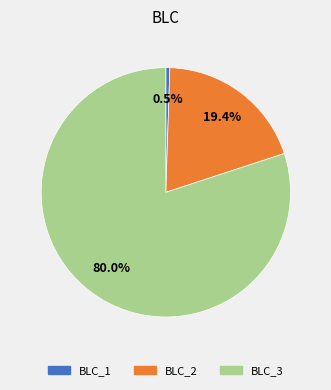

What percentage is the BLC_2 slice, to the nearest percent?

19%